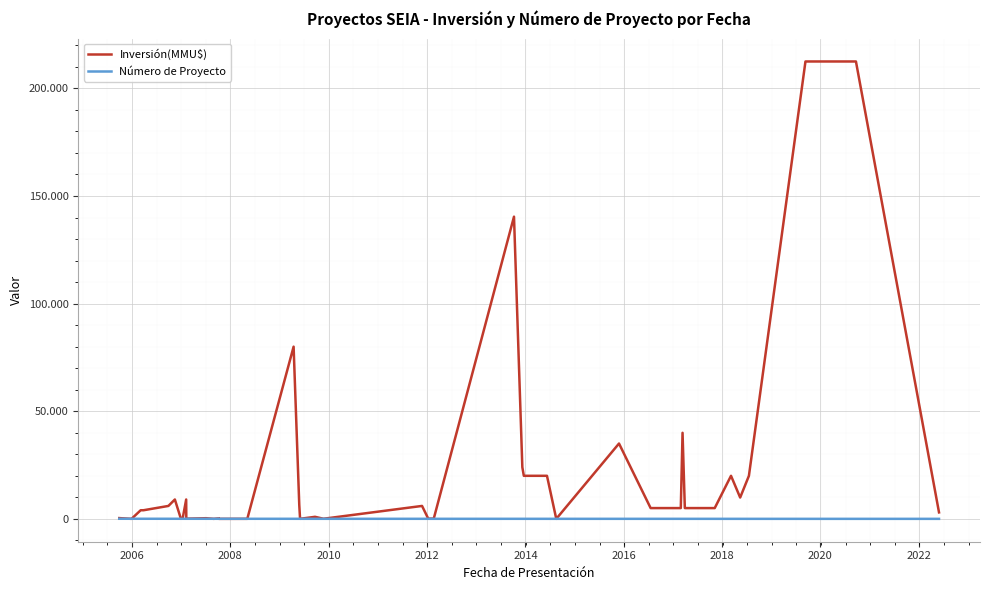

Reading left to right, extract all data points from this chart.

Inversión(MMU$): 350	0	4000	4000	6000	9000	200	200	9000	80	300	10	234	2	16	80000	6500	22	944	50	6000	100	100	140400	24000	20000	20000	0	35000	5000	5000	39980	5000	5000	20000	9903	20000	212500	212500	3000
Número de Proyecto: 40	39	38	37	36	35	34	33	32	31	30	29	27	28	26	25	24	23	22	21	20	19	18	17	16	15	14	13	12	11	10	9	8	7	6	5	4	3	2	1